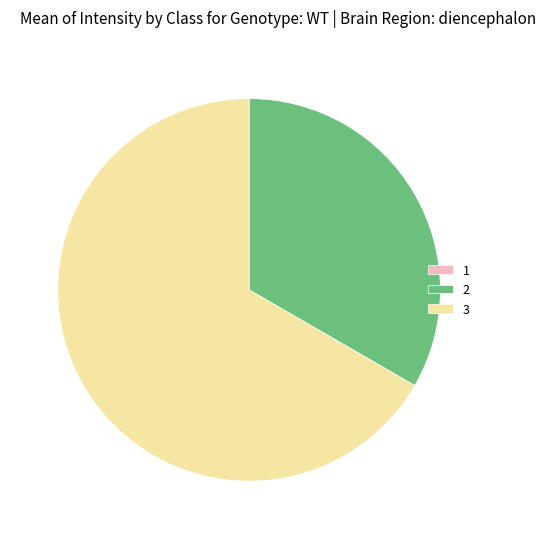

The 3 slice represents 77% of the pie. True or false?

False